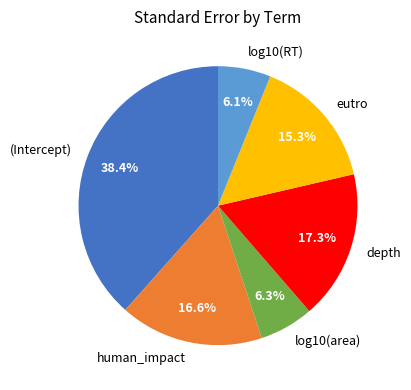

Which has a higher value, (Intercept) or eutro?

(Intercept)